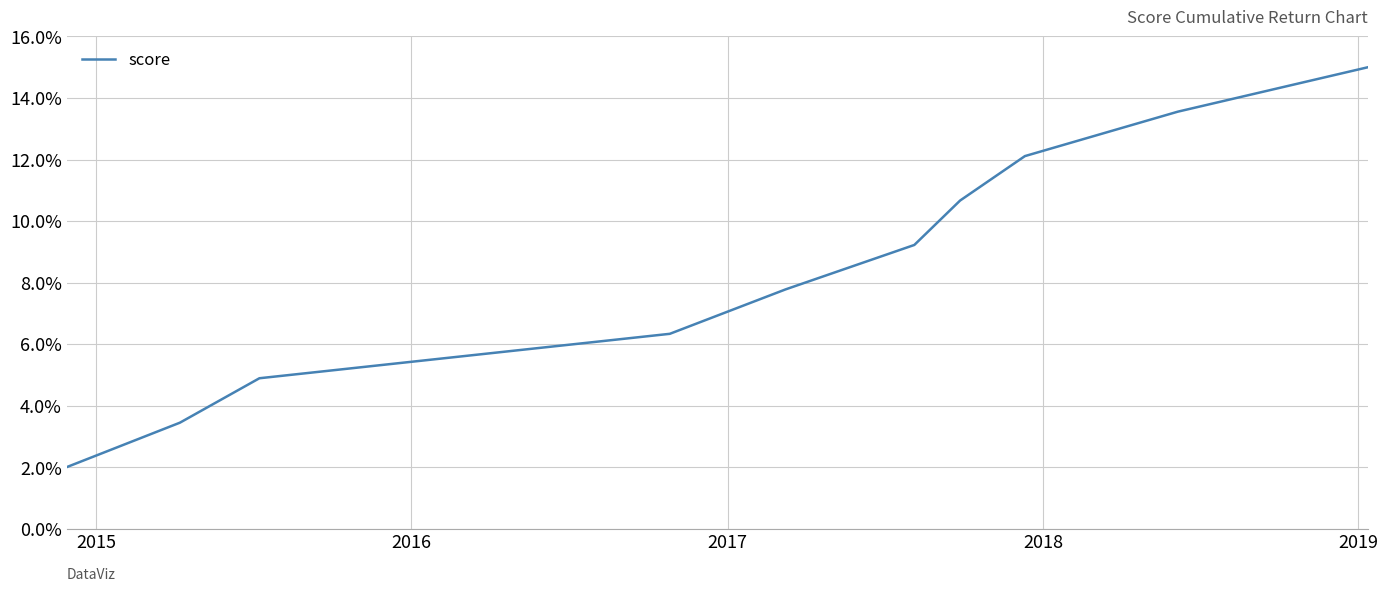

What is the minimum value shown in the chart?

2.0